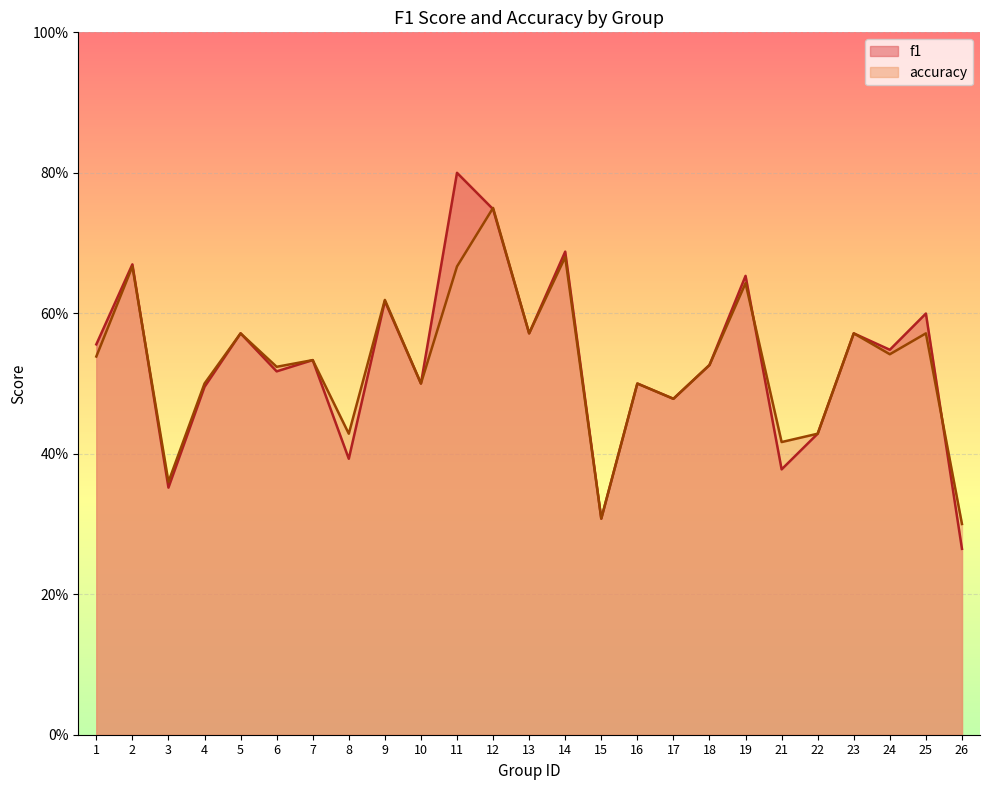

Which series has the largest total across all categories?

f1